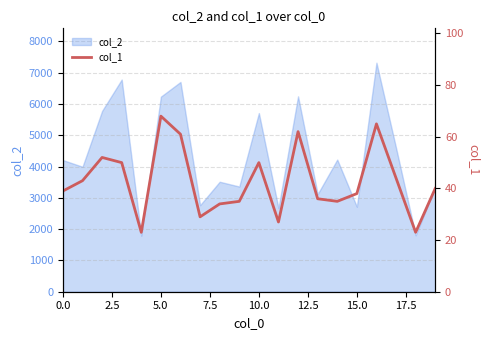

How many interior local valleys (lower than both neighbors) does the data have?

5